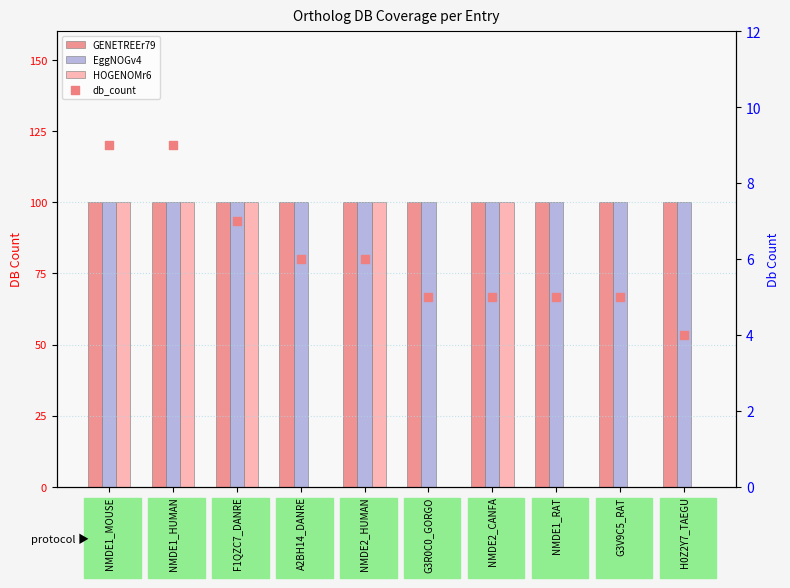

What are all the series names shown in the legend?

GENETREEr79, EggNOGv4, HOGENOMr6, db_count